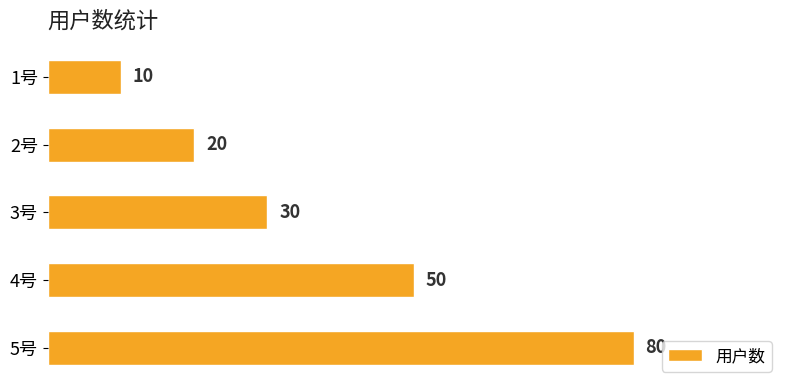

Reading top to bottom, transcribe all the data shown in this chart.

1号=10	2号=20	3号=30	4号=50	5号=80